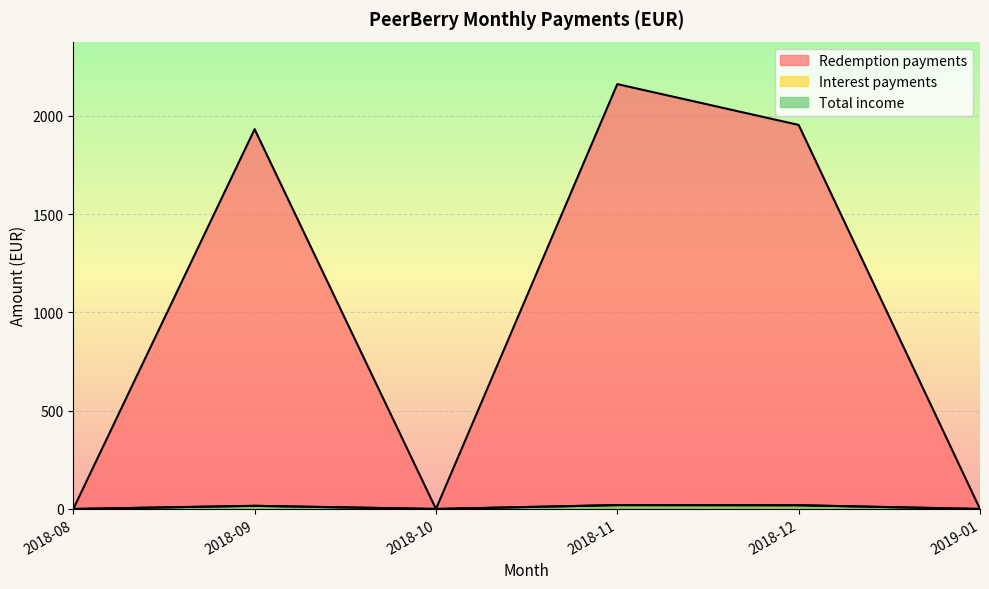

Which series has the largest total across all categories?

Redemption payments